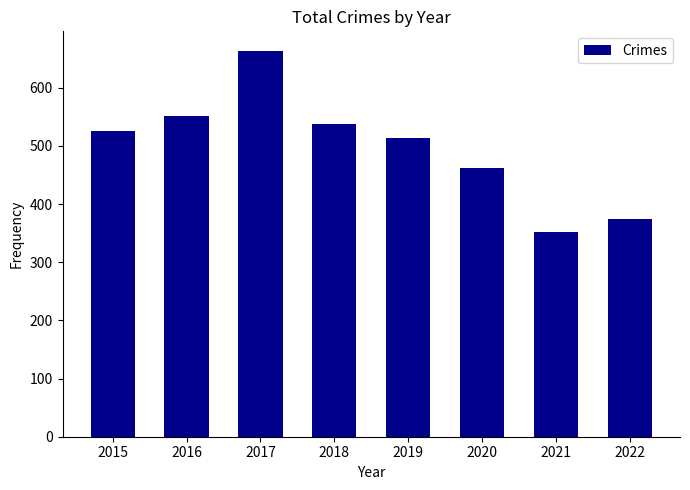

List the labels in order of value, smallest first.

2021, 2022, 2020, 2019, 2015, 2018, 2016, 2017